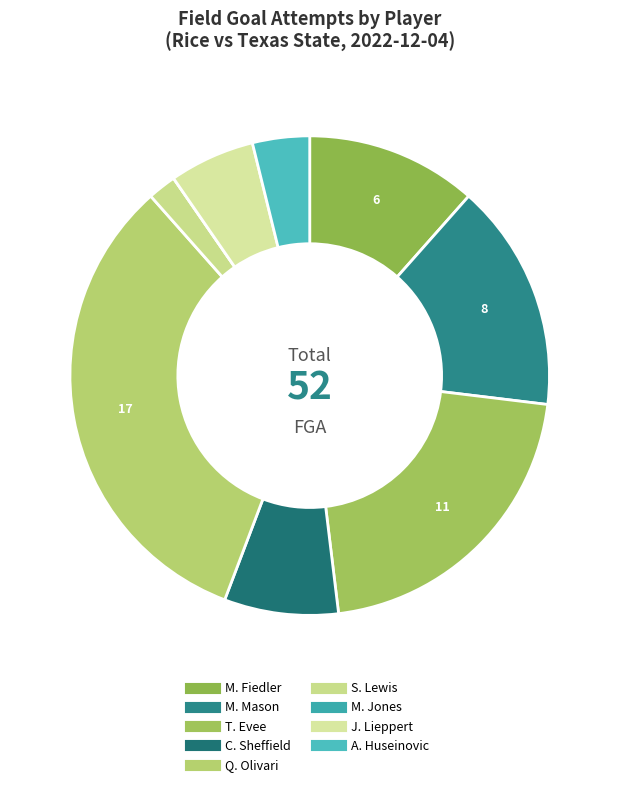

Which slice is the smallest?

M. Jones